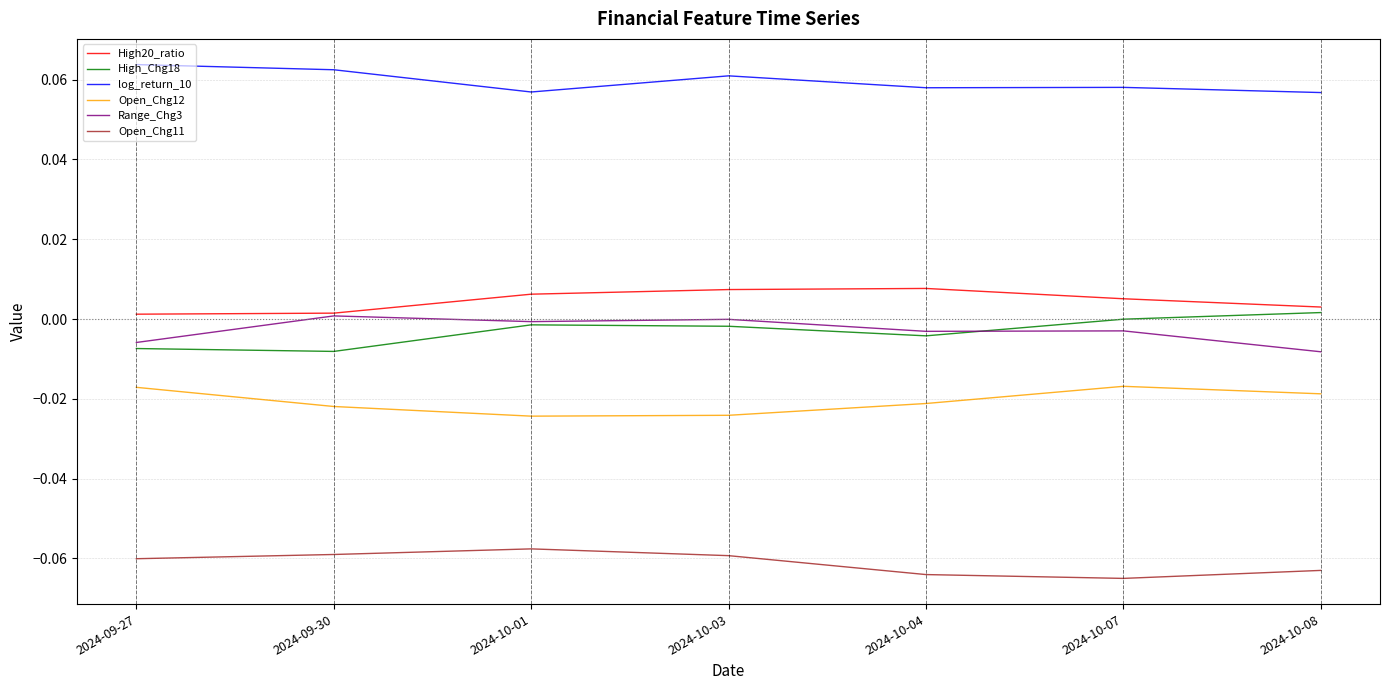

True or false: Open_Chg11 has a value of -0.0 at 2024-10-07.

False